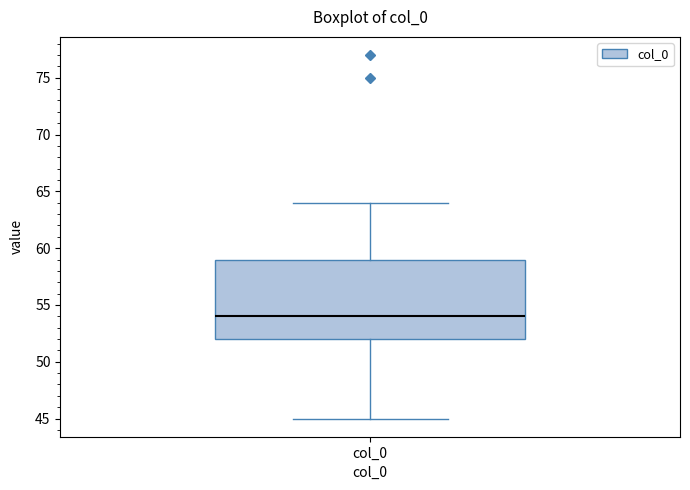

Where is the lower edge of the box for col_0 on the y-axis? The values are not printed on the chart, so give them approximately, as read against the axis.

52